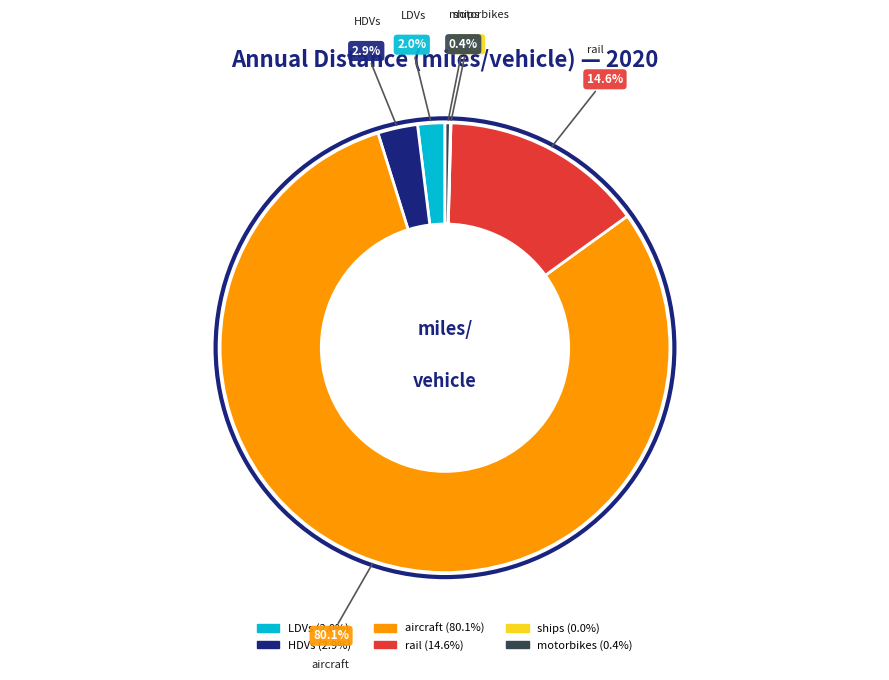

How much of the chart is everything except HDVs?

97.1%